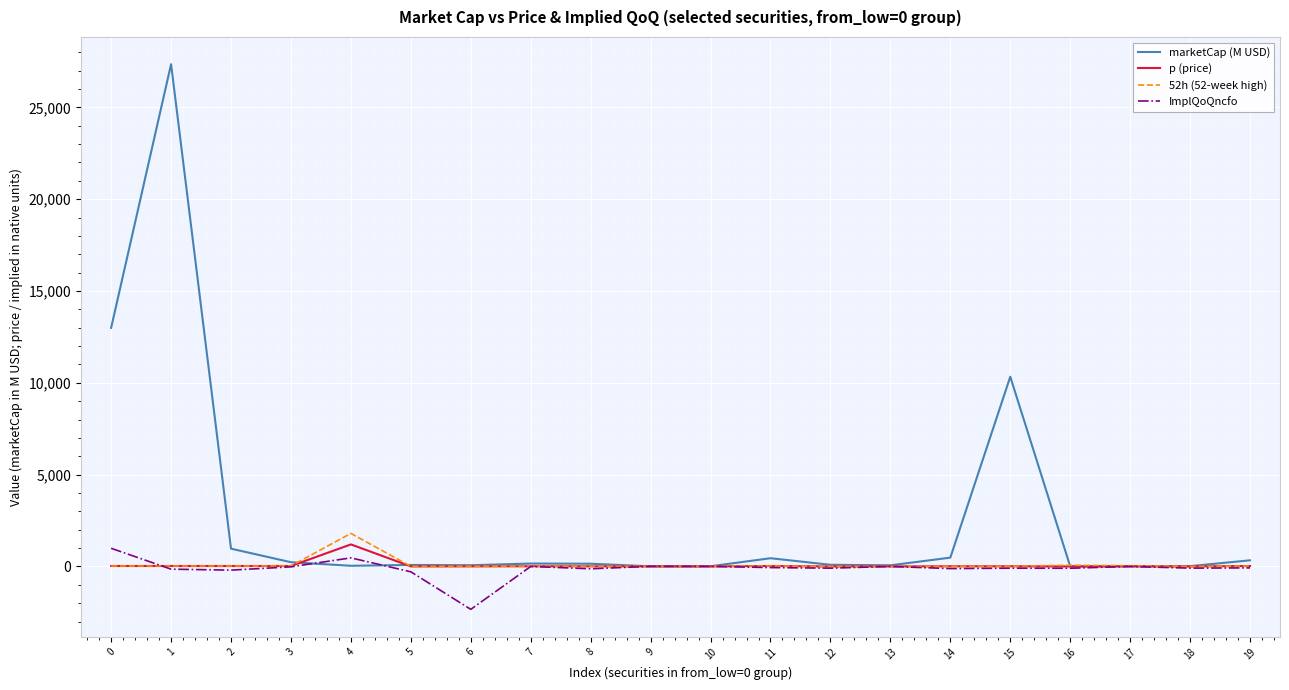

What value does the marketCap (M USD) series have at 9?

7.1